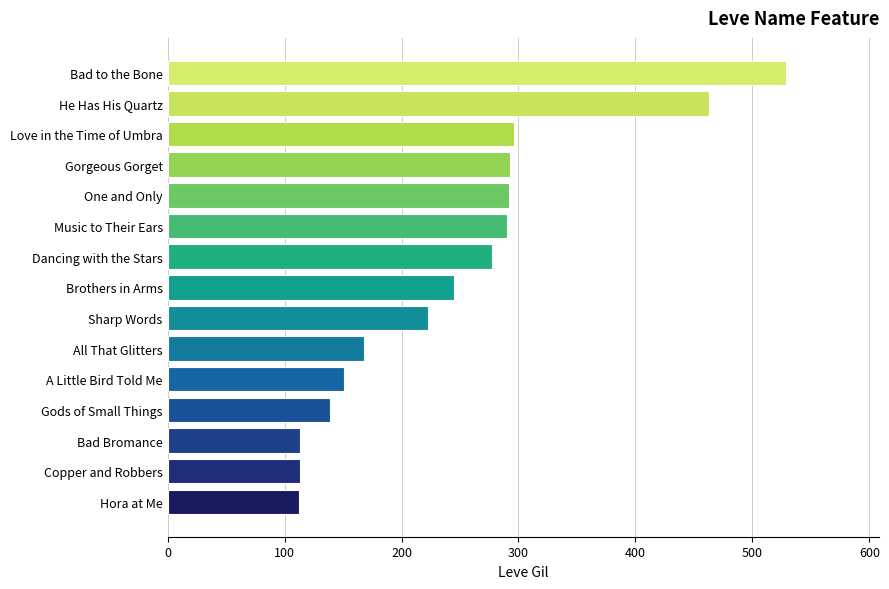

What is the difference between the second highest and minimum values?

351